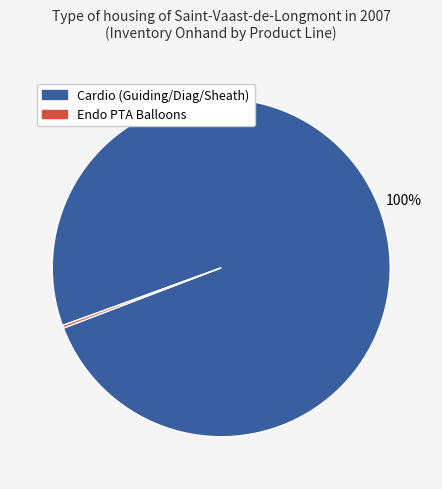

Is there a majority slice in this chart?

Yes